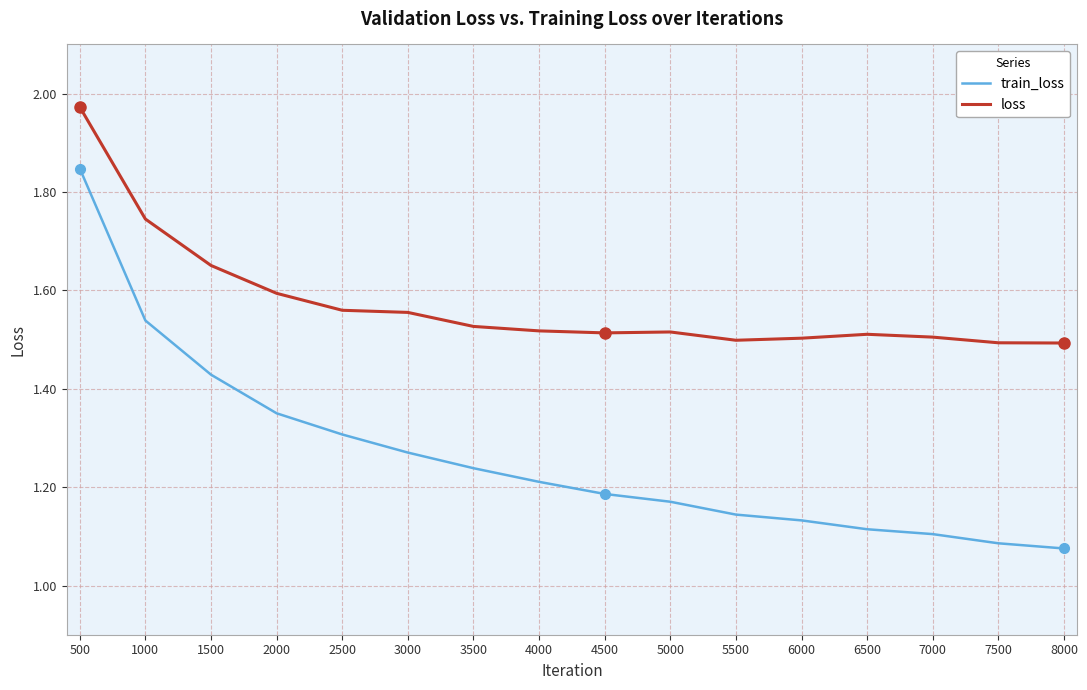

Does the chart display data point markers on the line(s)?

No